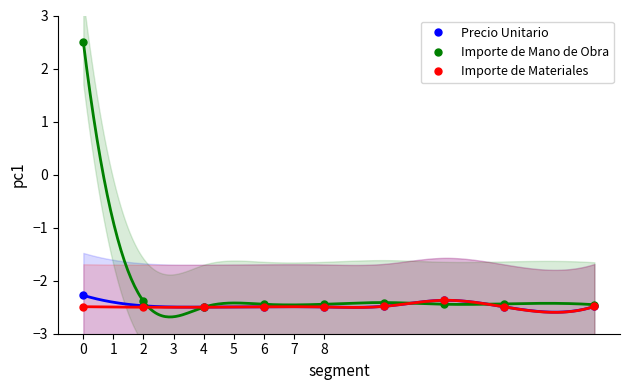

What is the value of the Importe de Materiales point at the 2nd from the left?

-2.5